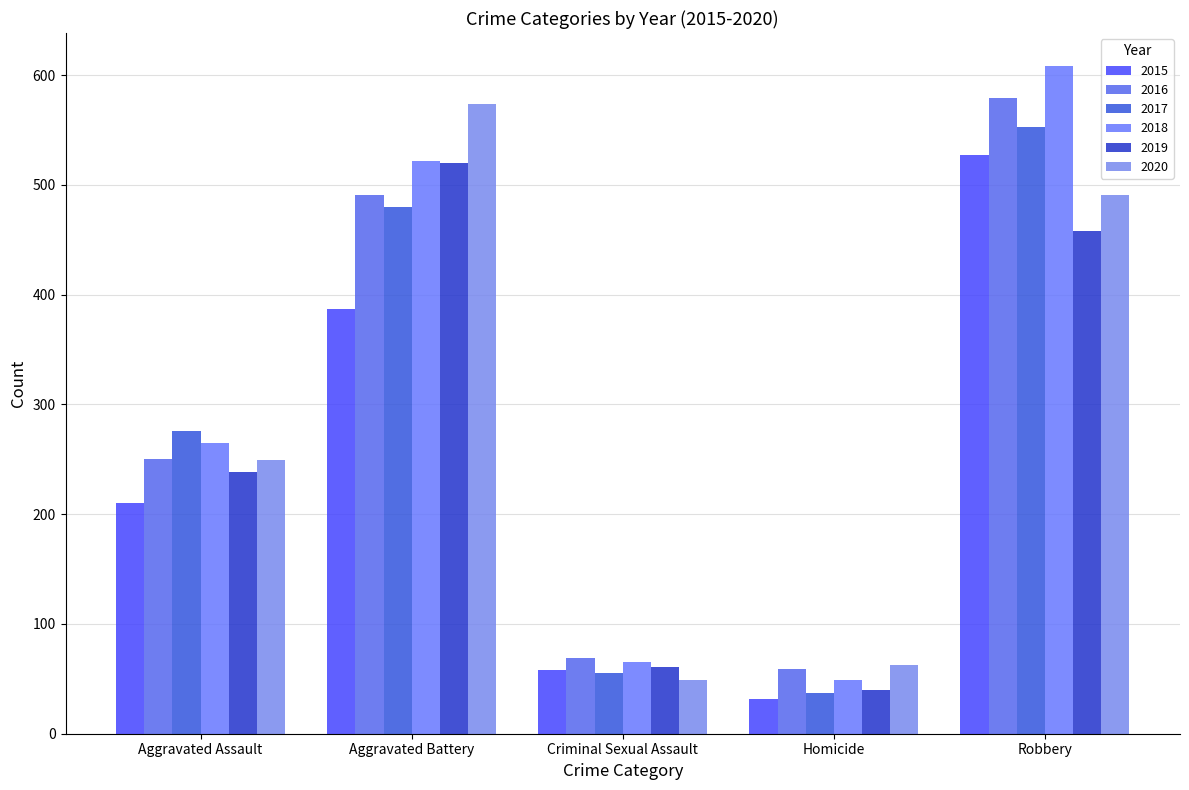

Is it true that 2015 equals 162 at Aggravated Battery?

False